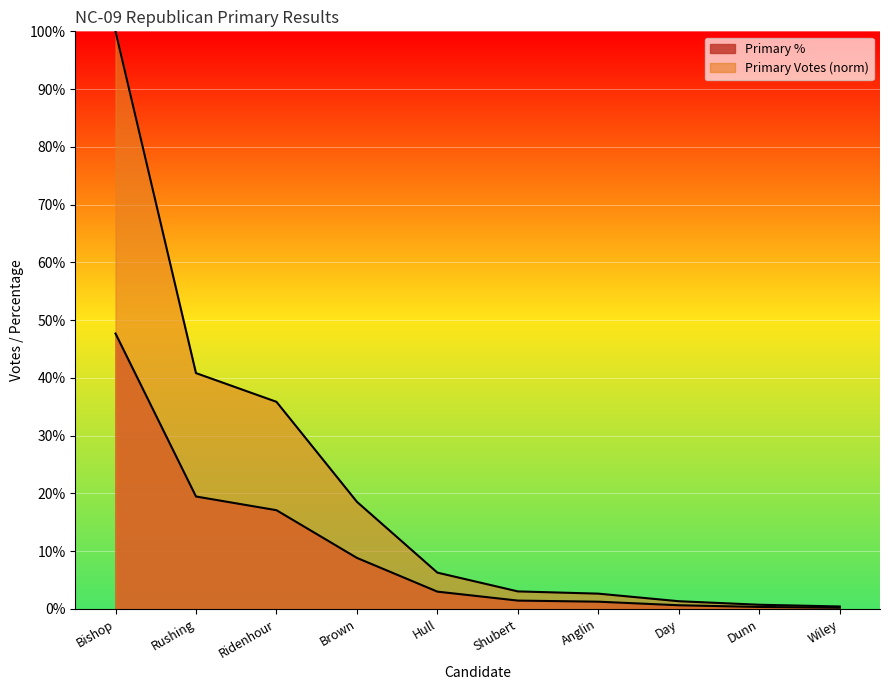

Does the chart display data point markers on the line(s)?

No